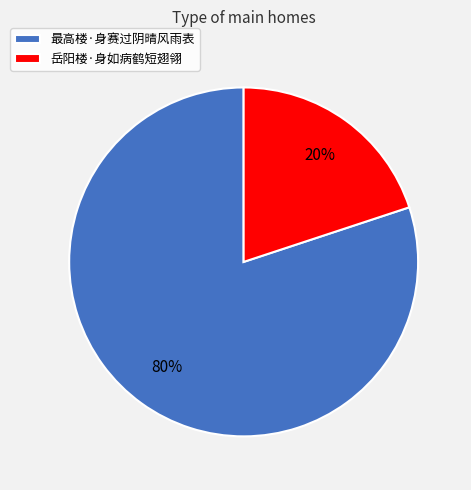

True or false: 岳阳楼·身如病鹤短翅翎 accounts for 29% of the total.

False